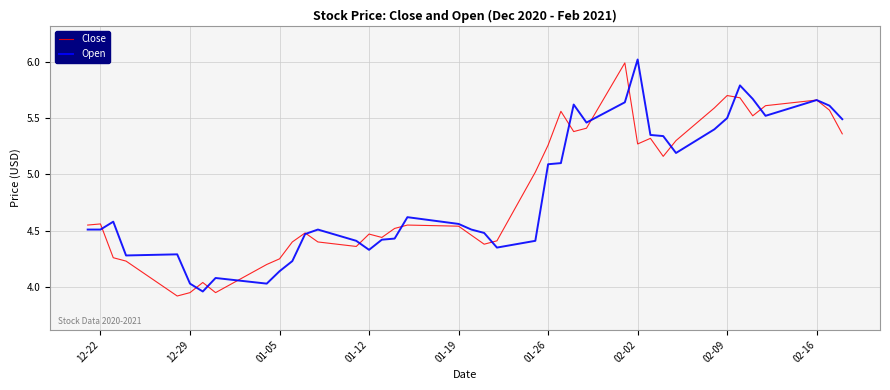

What is the lowest value of the Close series?

3.9